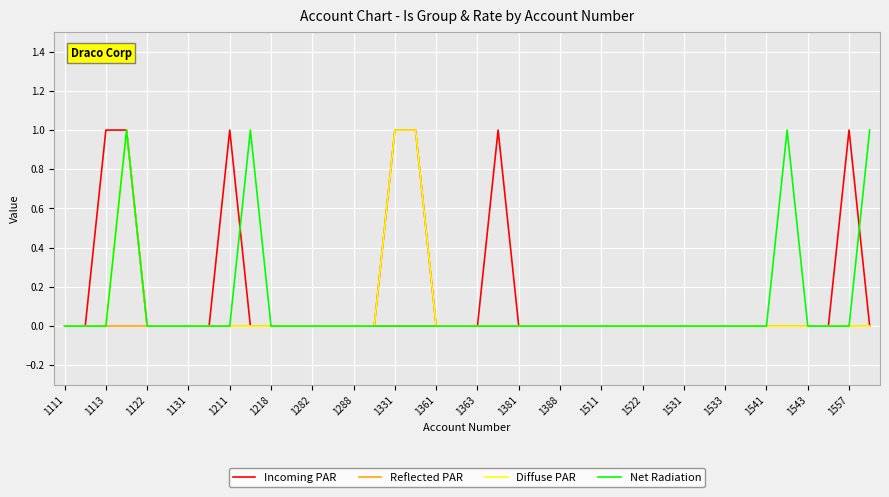

Which series has the largest total across all categories?

Incoming PAR